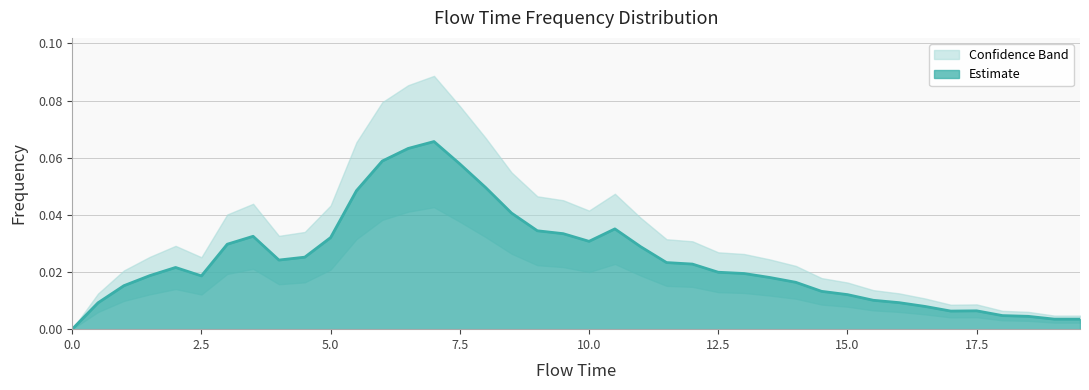

Reading left to right, extract all data points from this chart.

0.0	0.0	0.0	0.0	0.0	0.0	0.0	0.0	0.0	0.0	0.0	0.0	0.1	0.1	0.1	0.1	0.0	0.0	0.0	0.0	0.0	0.0	0.0	0.0	0.0	0.0	0.0	0.0	0.0	0.0	0.0	0.0	0.0	0.0	0.0	0.0	0.0	0.0	0.0	0.0